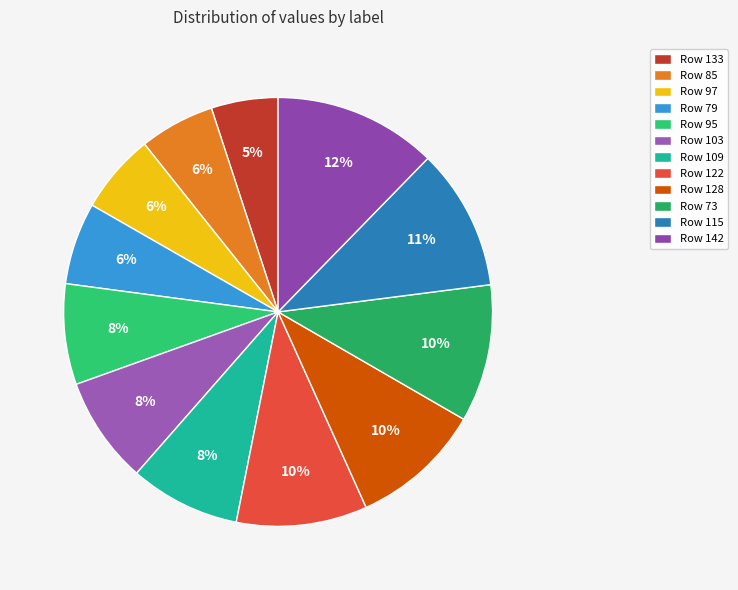

Is there any slice that represents more than half of the pie?

No